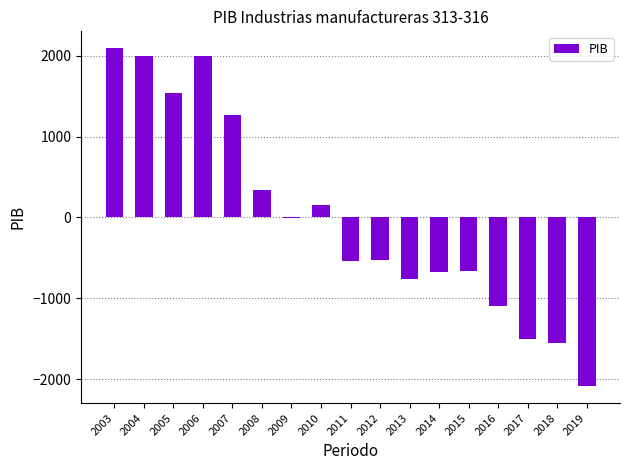

What is the sum of the values at 2012 and 2010?

-376.8